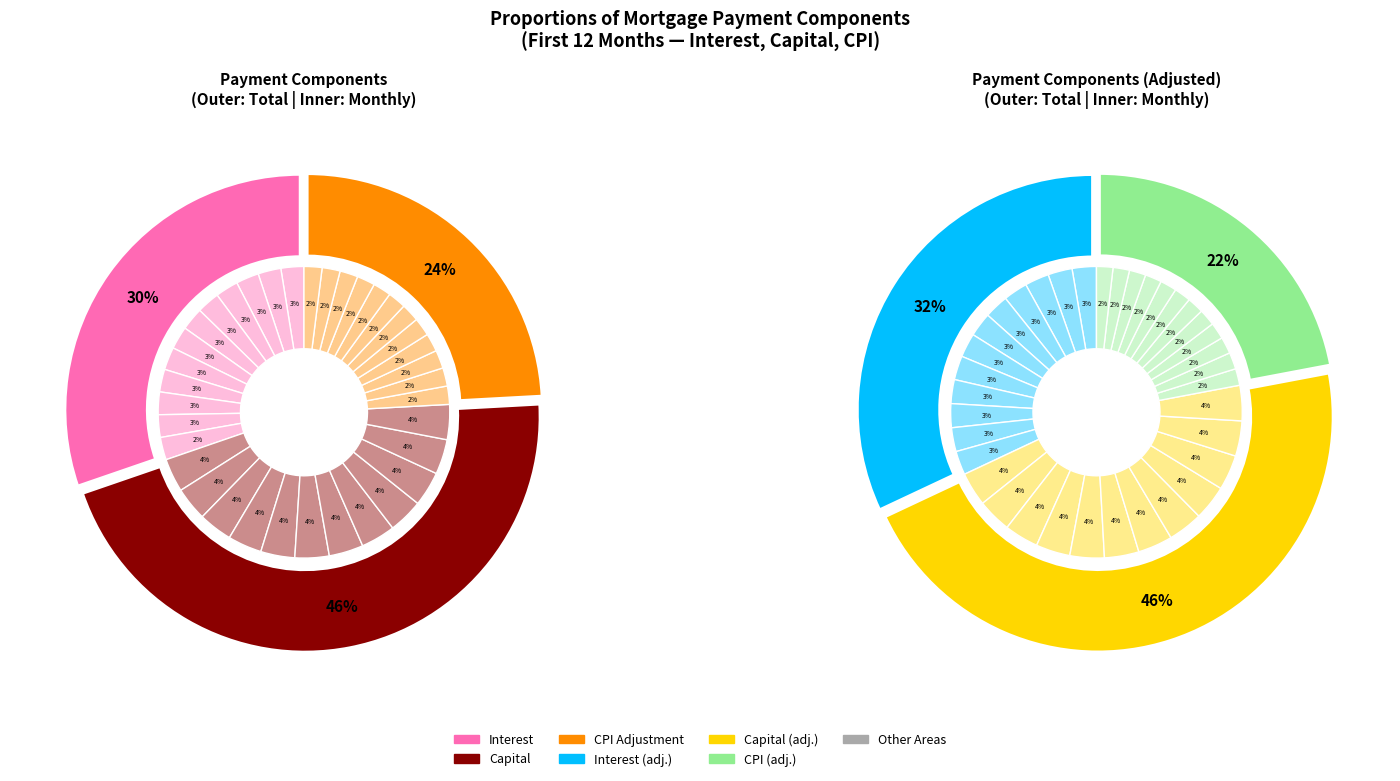

Rank the series by their maximum value, from lowest to highest.

cpi, interest, capital